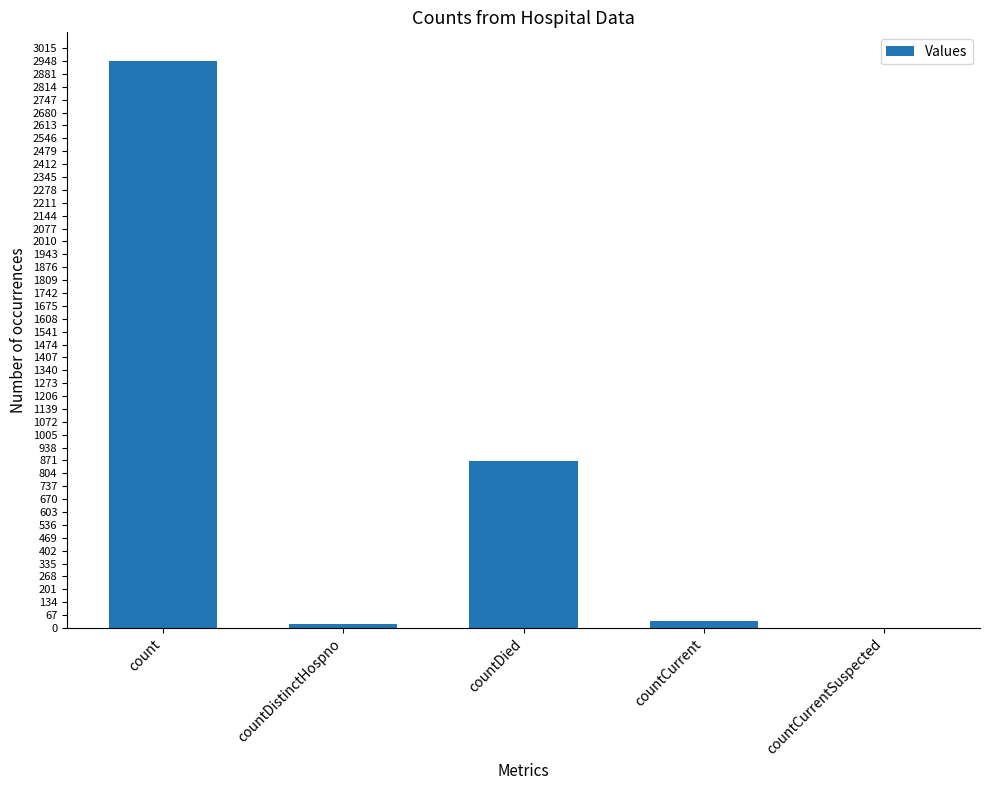

True or false: the data shows 19 at countDistinctHospno.

True